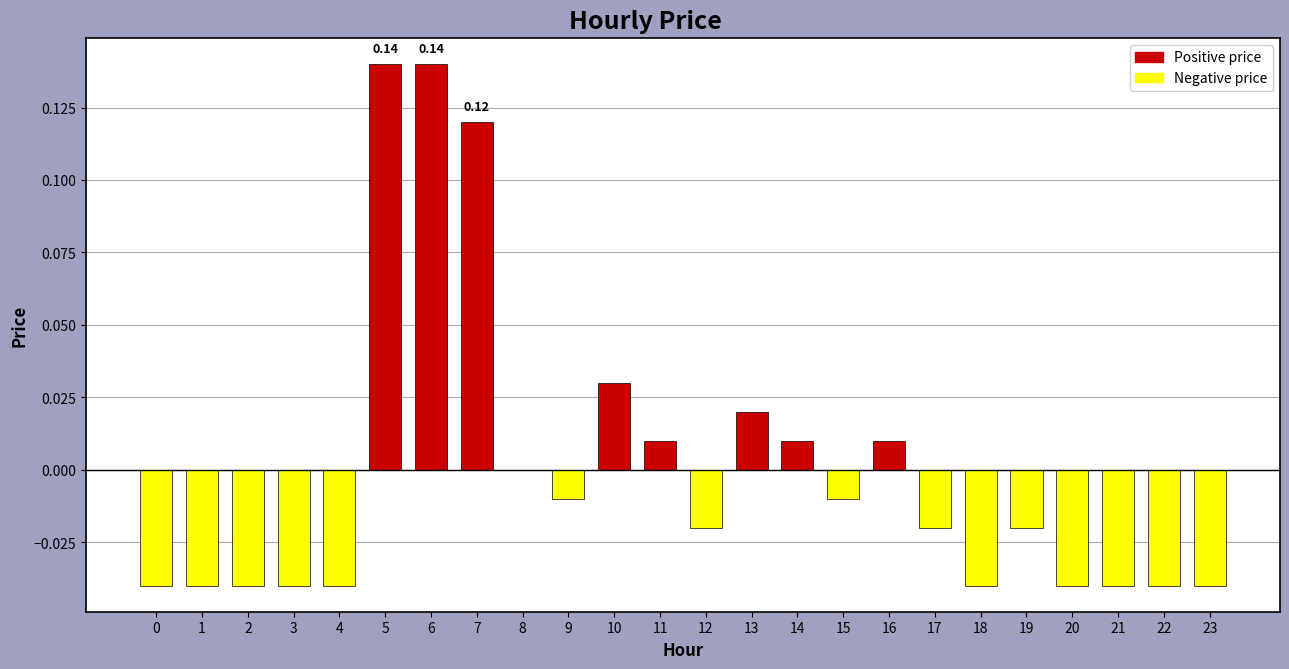

How many series are shown in this chart?

1